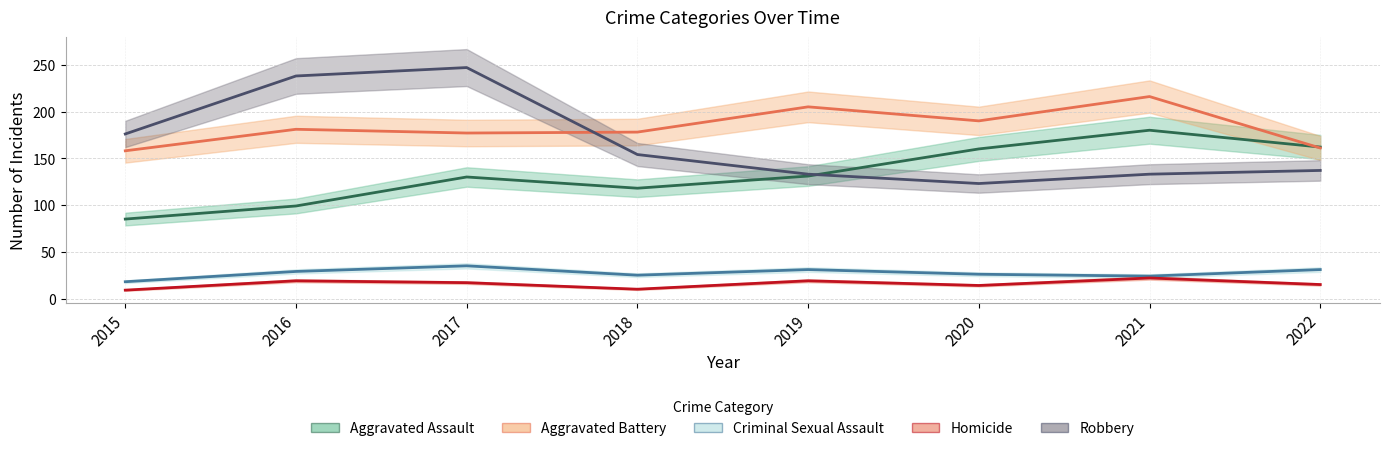

At which category is the sum across all series the highest?

2017